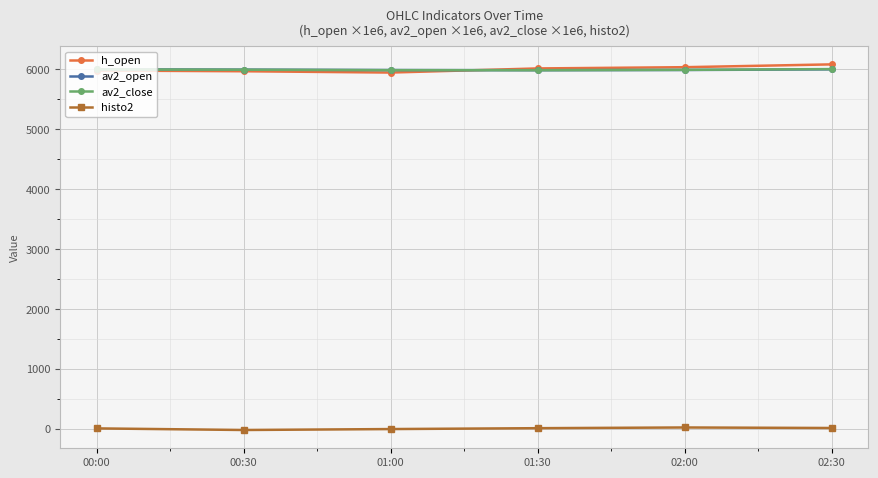

How many distinct data groups are displayed?

4